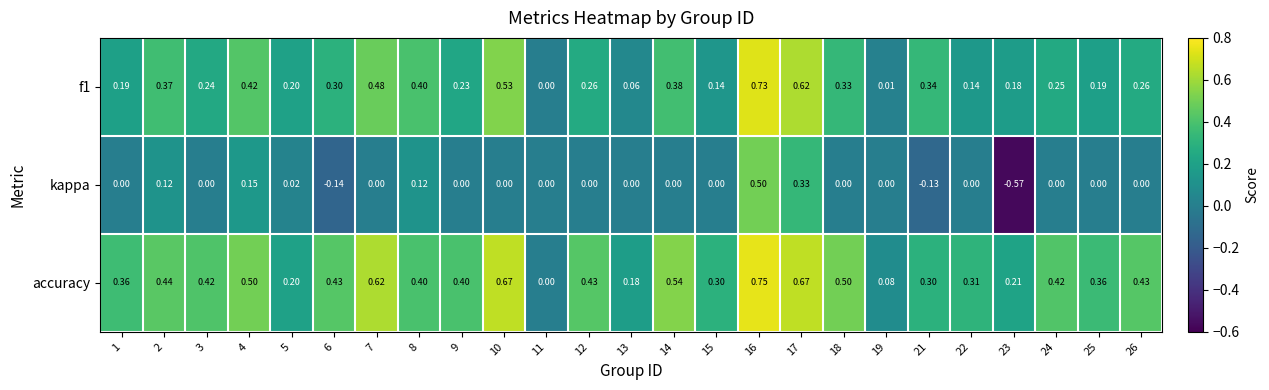

Which series has the largest total across all categories?

accuracy